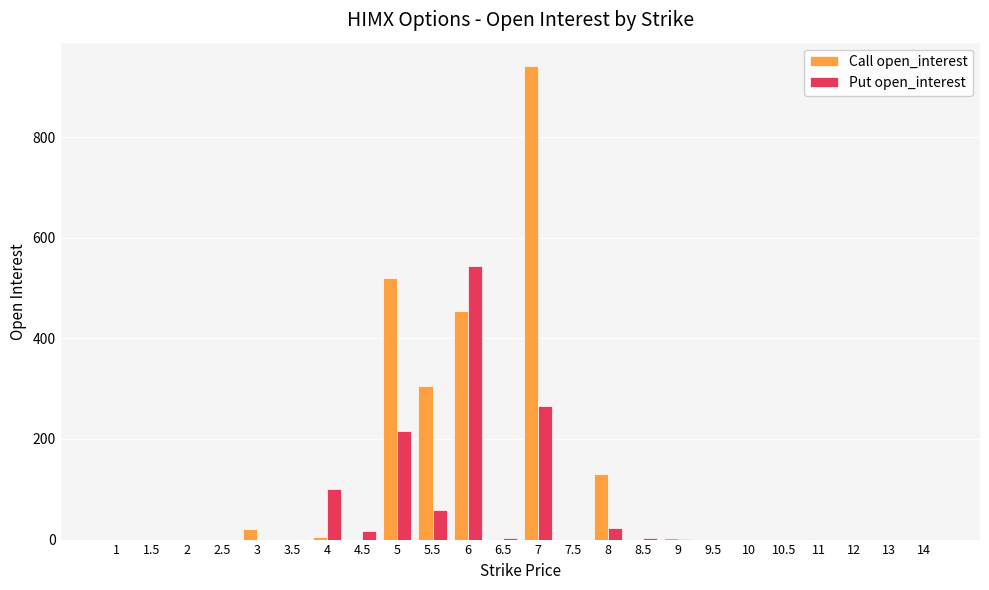

How many categories are shown in the chart?

24